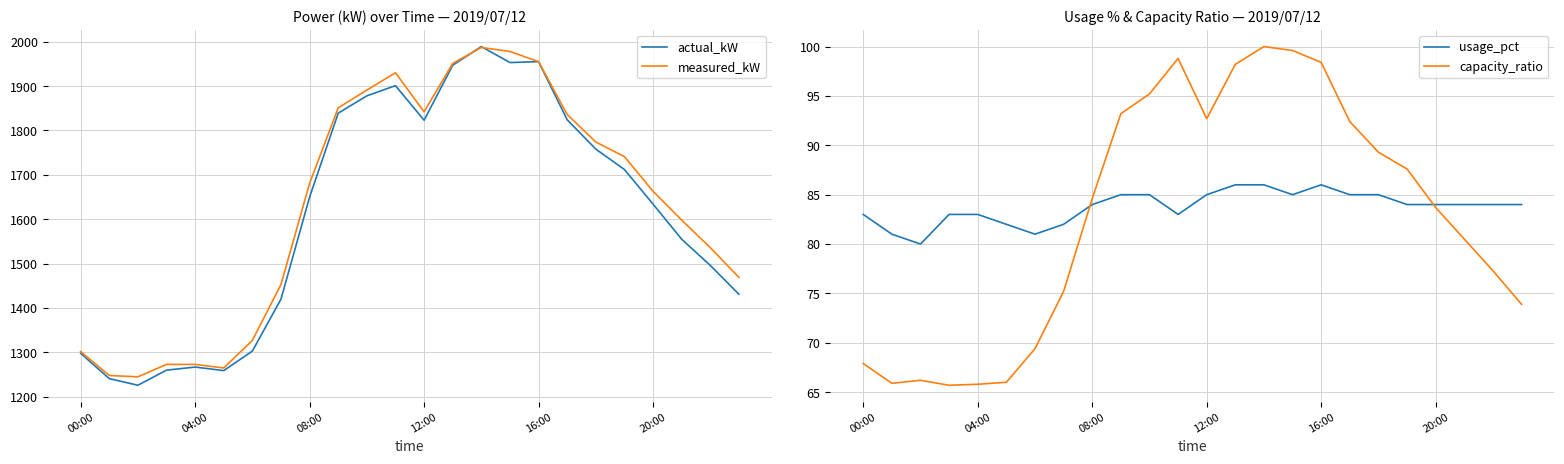

How many lines are shown in the chart?

4